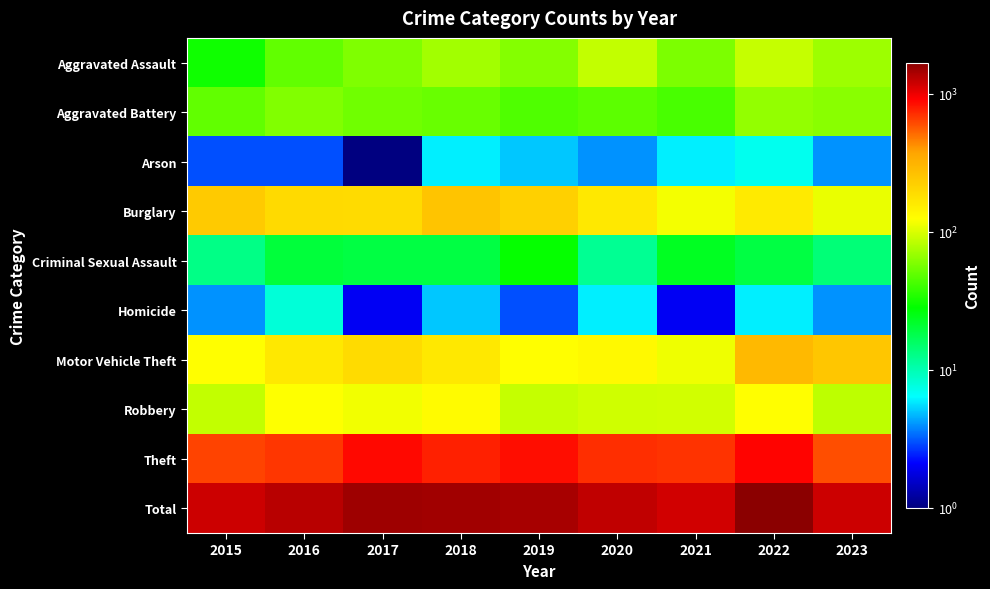

Which series has the largest range (max minus min)?

Total